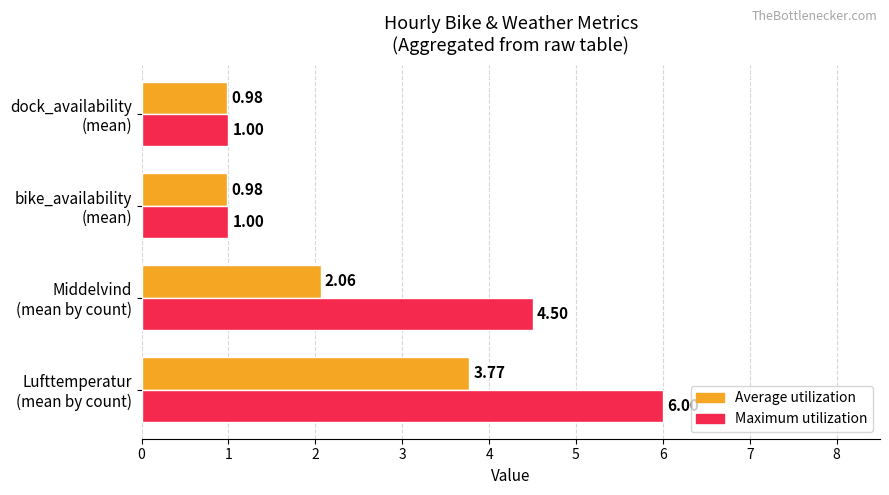

Rank the series by their average value, from lowest to highest.

Average utilization, Maximum utilization